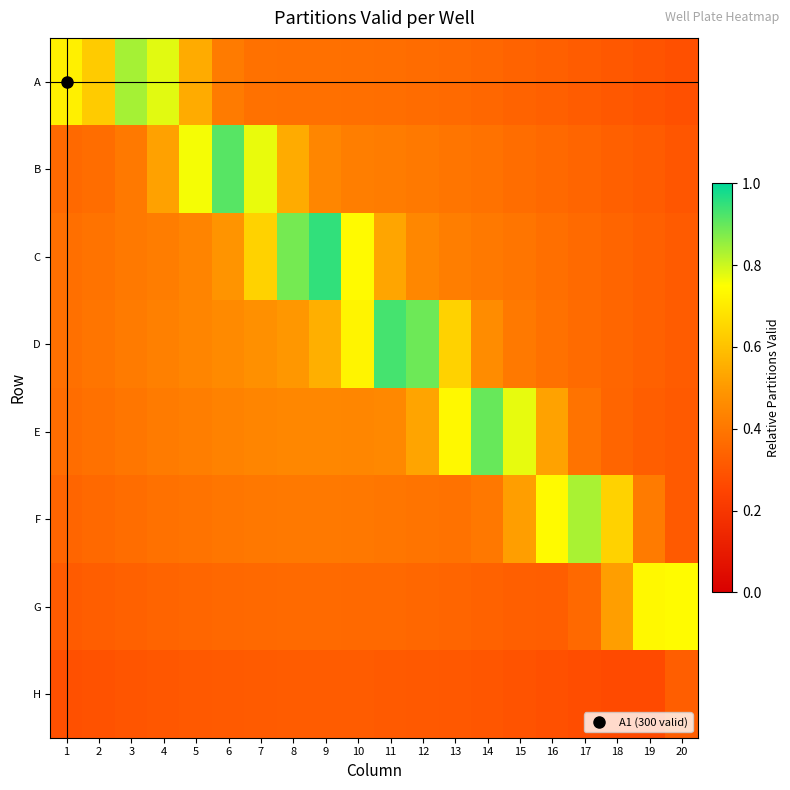

At which category does the chart reach its peak across all series?

9